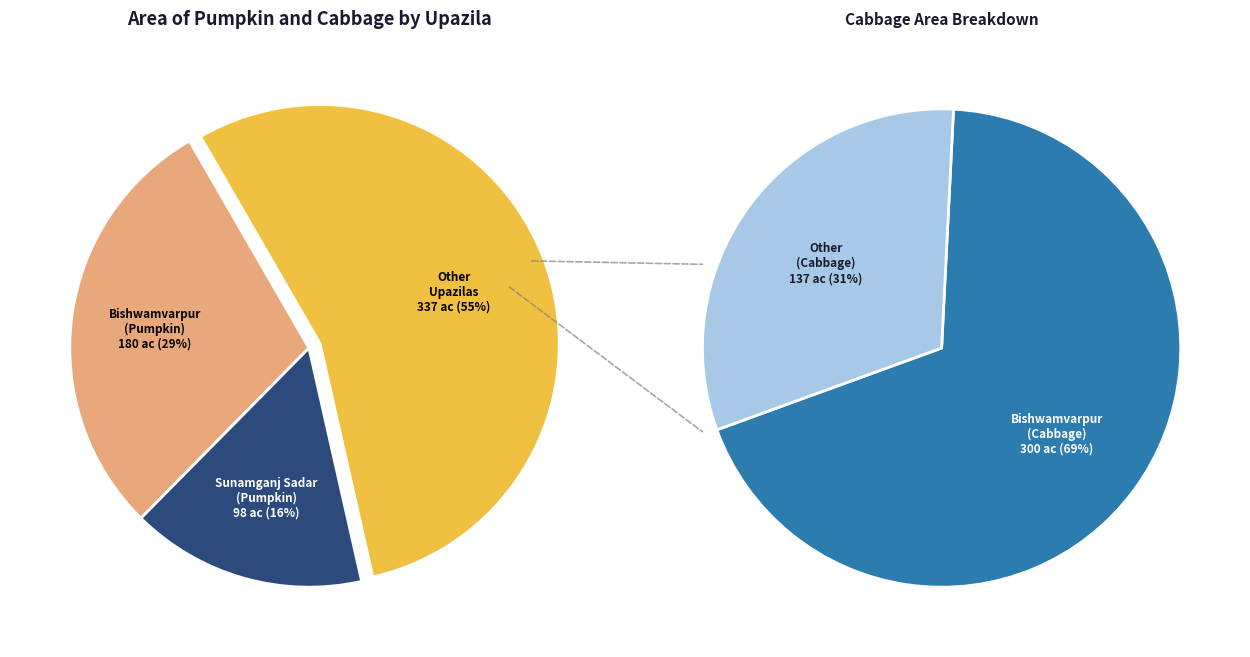

Rank the series by their maximum value, from highest to lowest.

Cabbage Area, Pumpkin Area